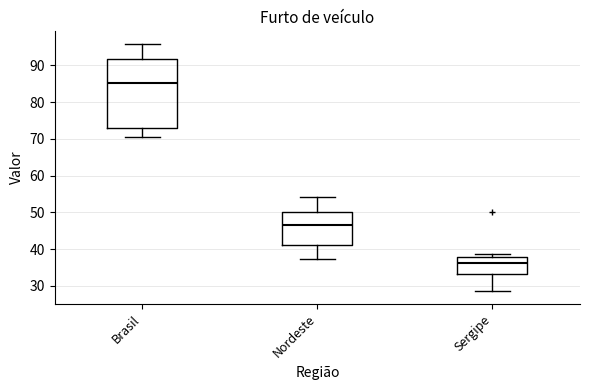

Where does the median line of the box for Brasil sit on the y-axis? The values are not printed on the chart, so give them approximately, as read against the axis.

85